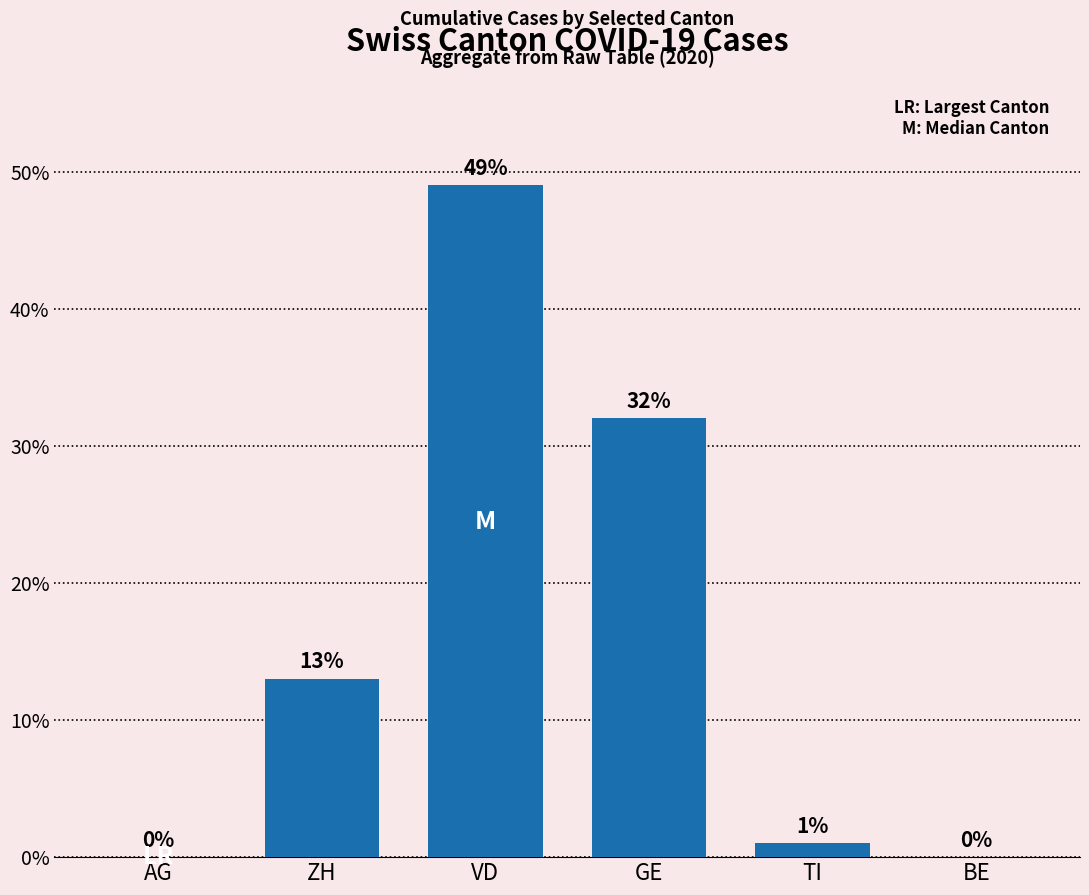

The chart shows a value of 1 at TI. True or false?

True